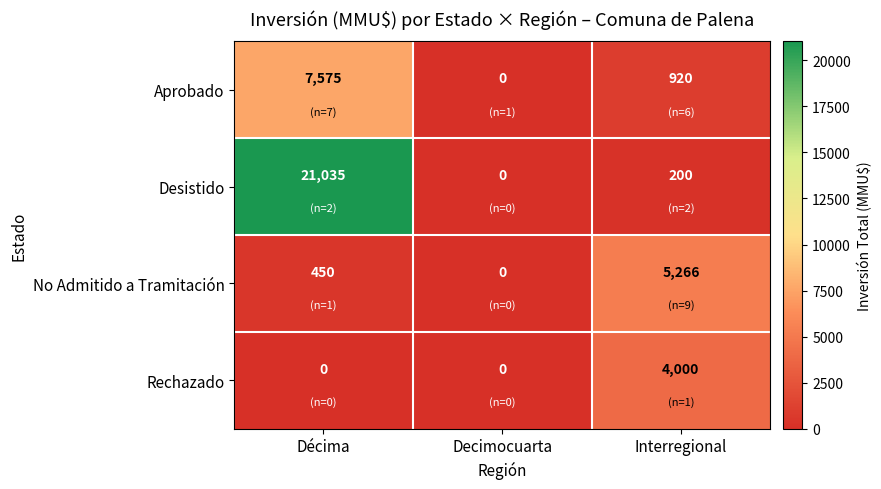

What is the difference between the maximum and minimum values in the No Admitido a Tramitación series?

5266